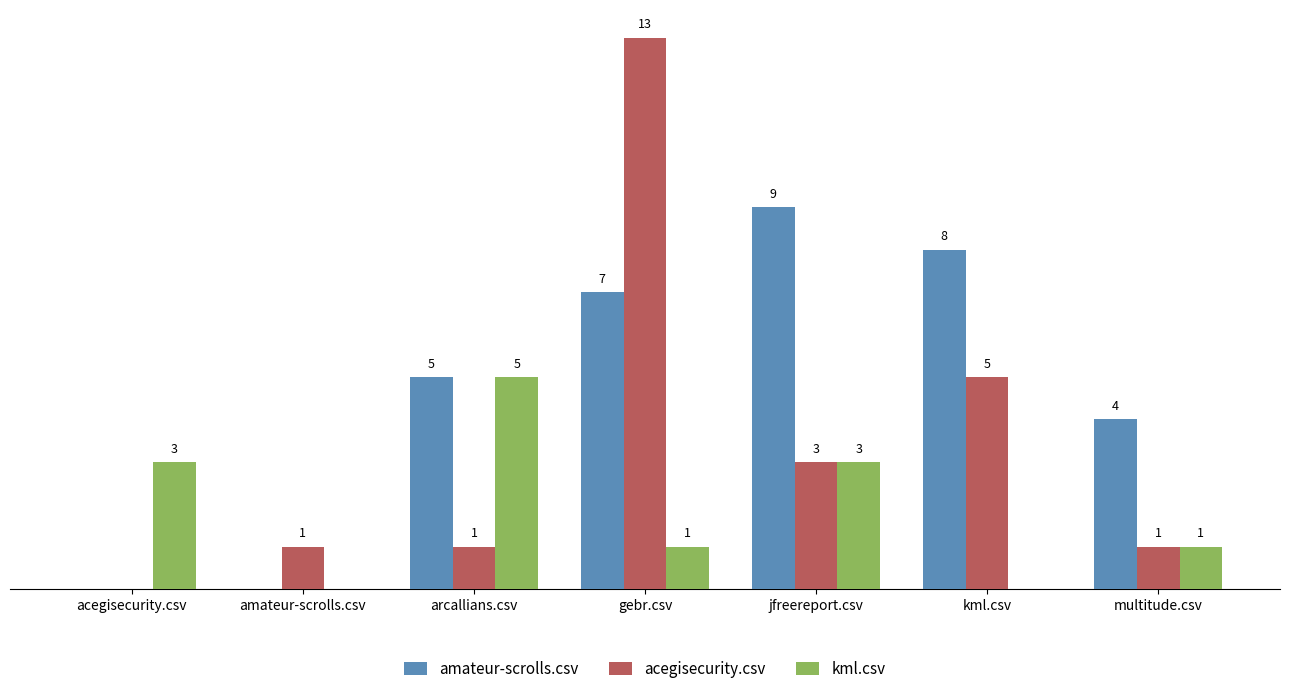

Which series has the largest total across all categories?

amateur-scrolls.csv